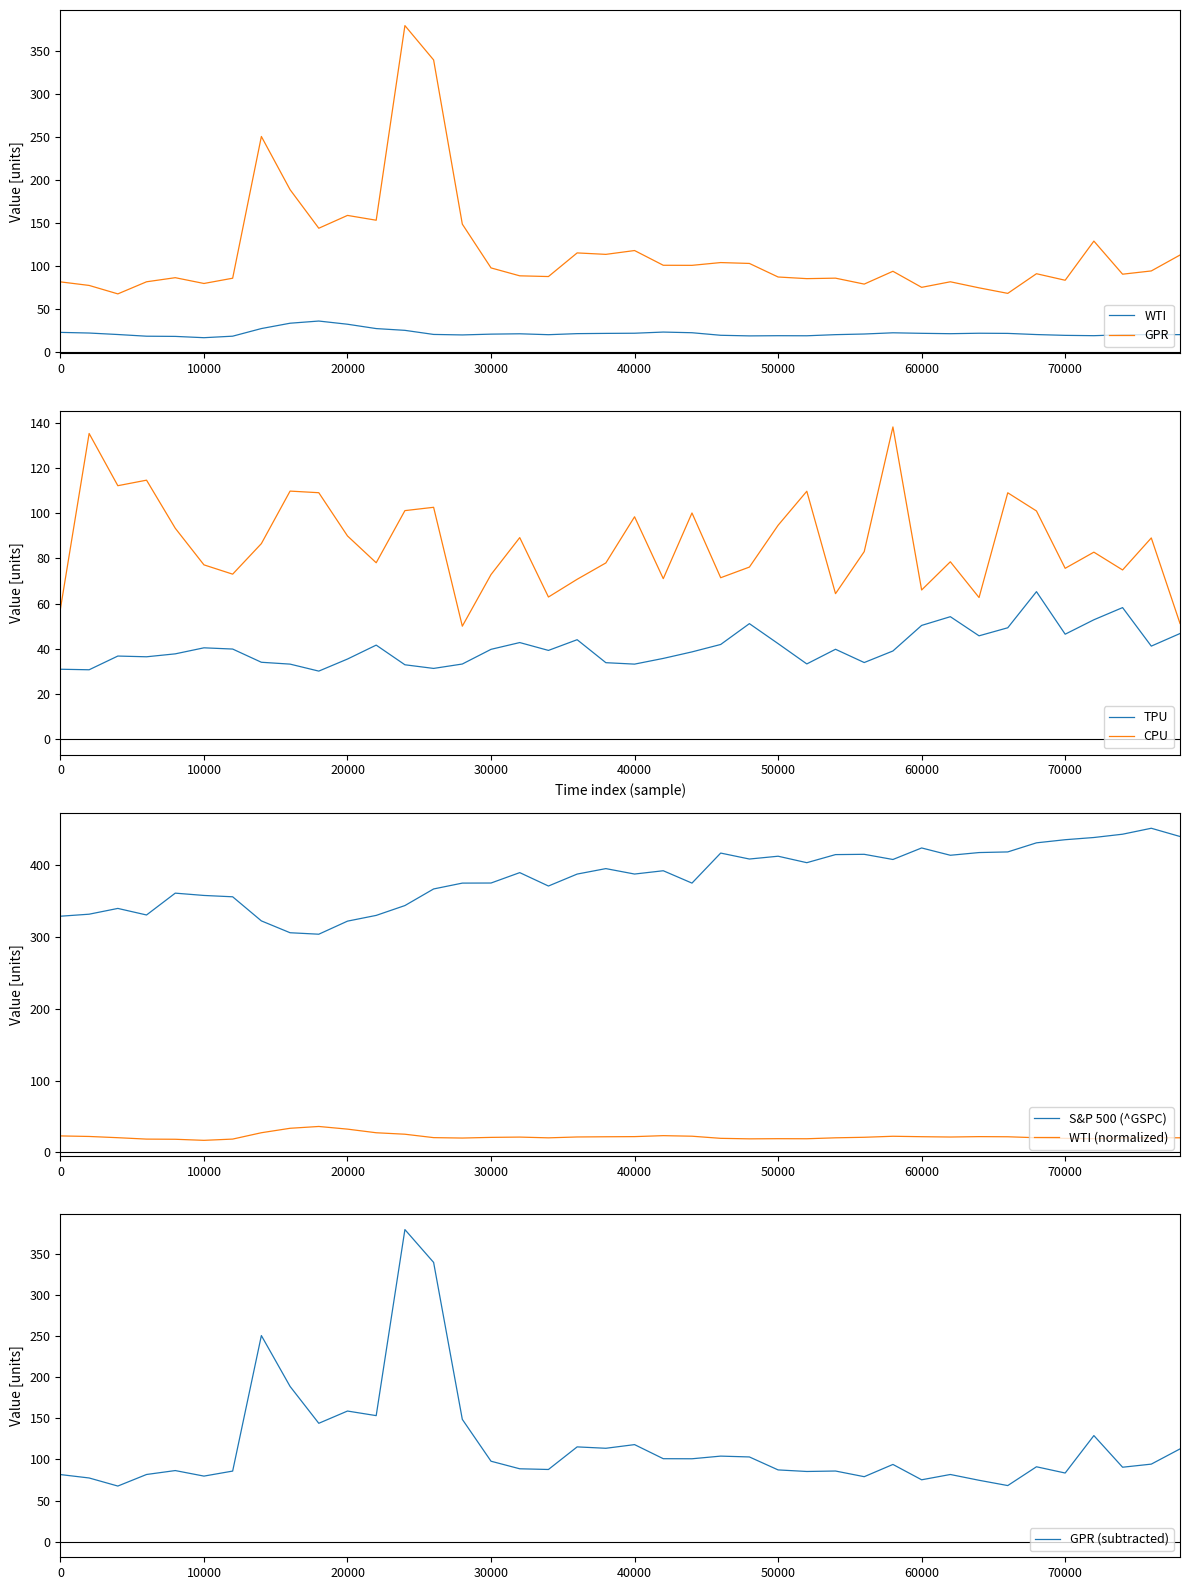

True or false: GPR and WTI cross at least once.

False